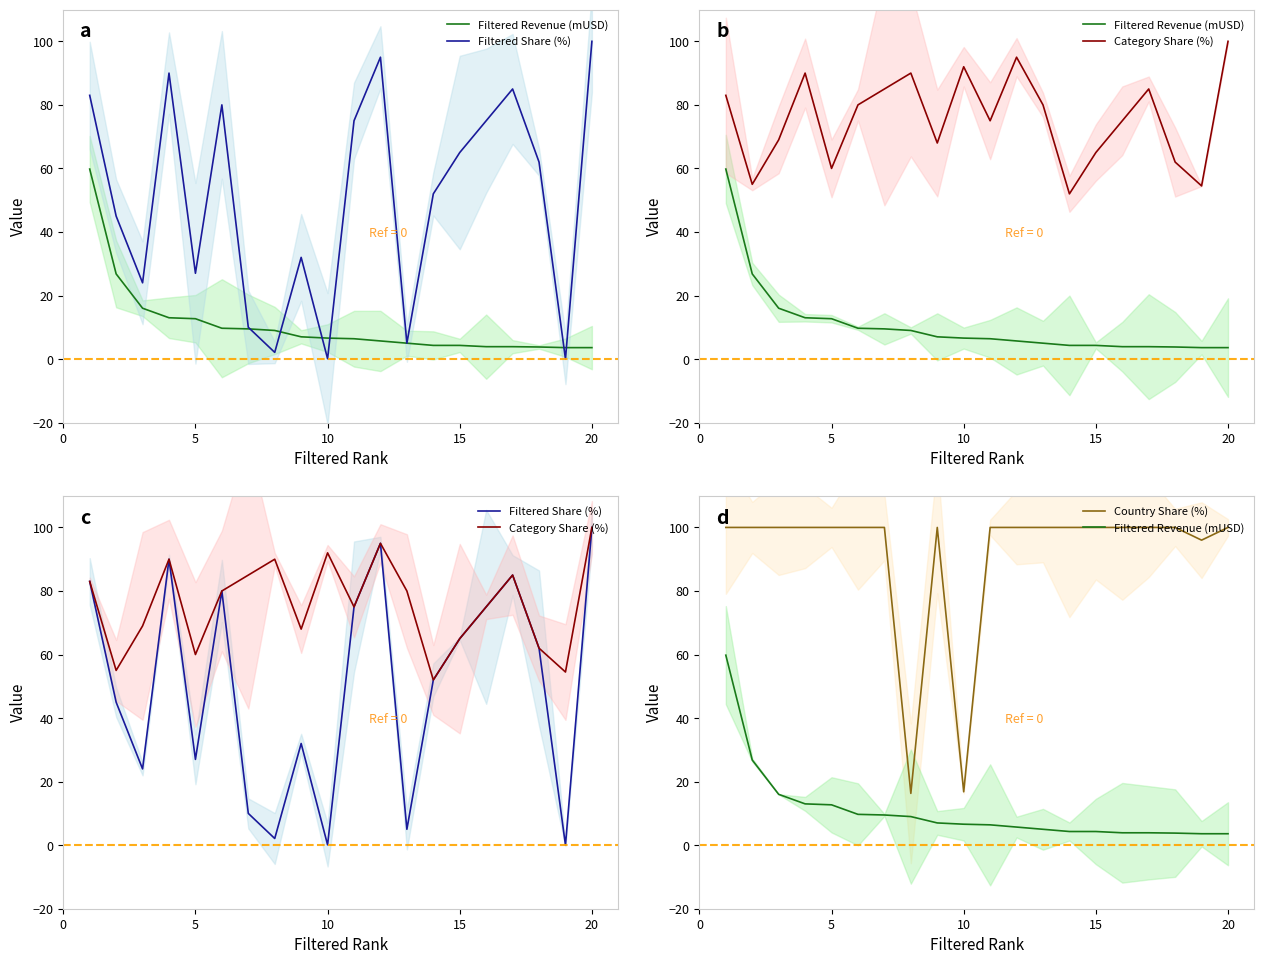

What is the value of the Country Share (%) point at the 3rd from the left?

100.0